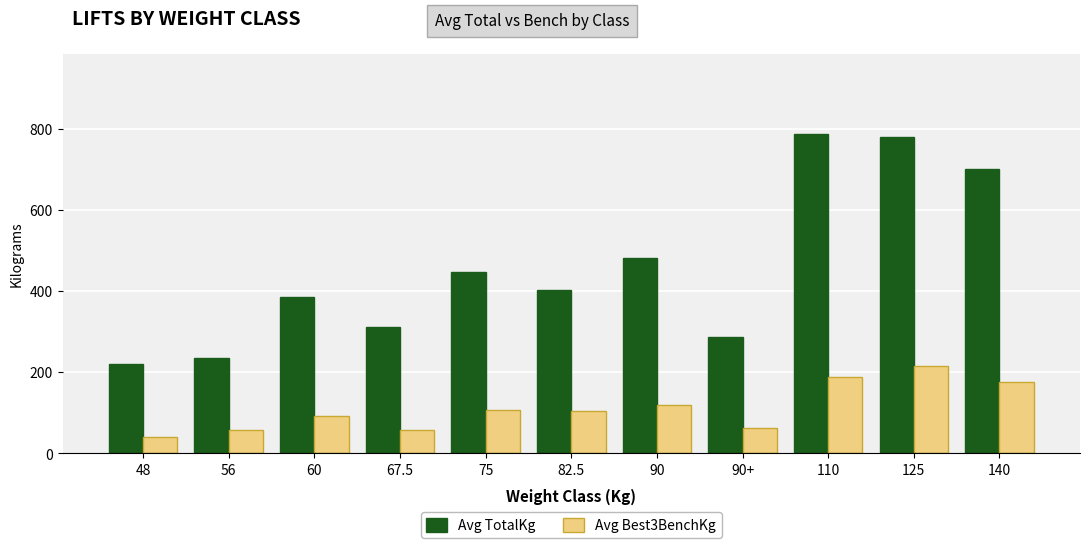

What is the difference between the Avg Best3BenchKg values at 48 and 90?

79.2